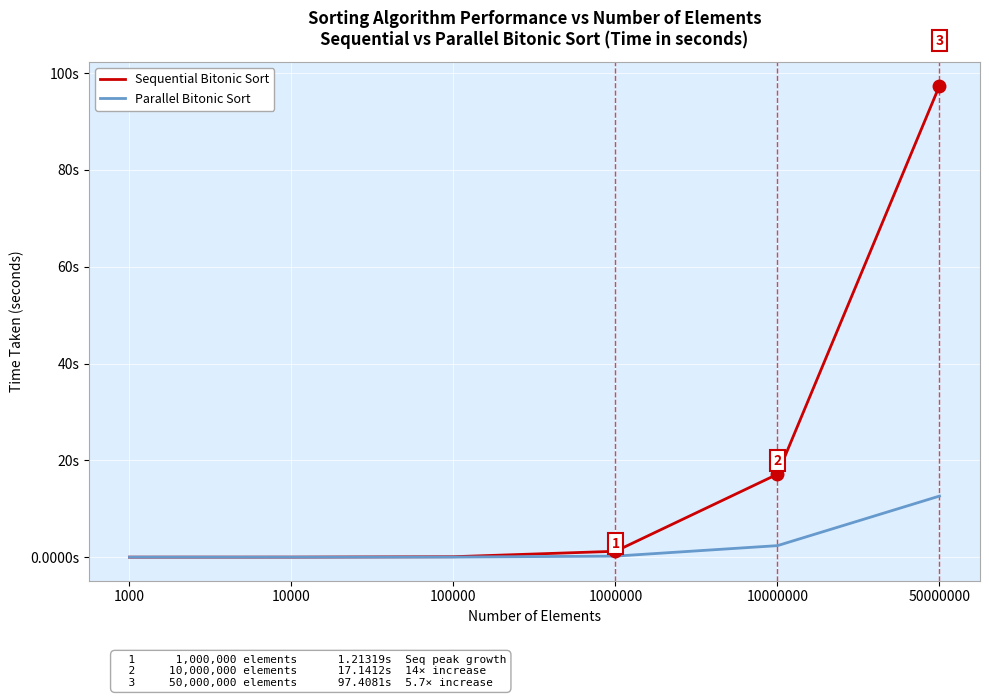

The value of Sequential Bitonic Sort at 10000000 is 26.5. True or false?

False